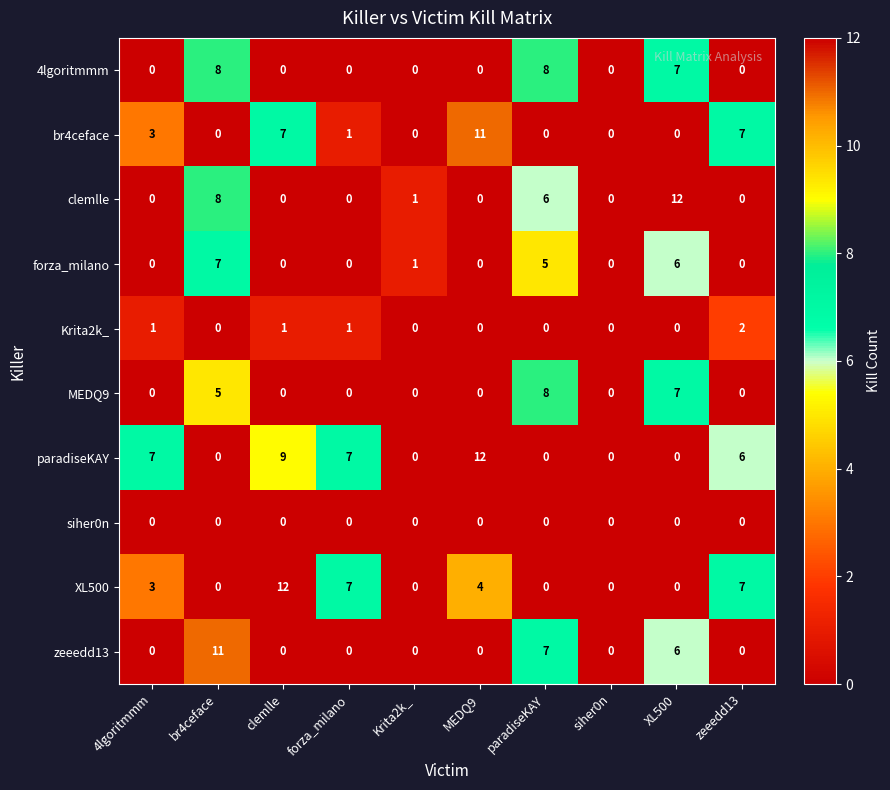

Which category has the highest value in the forza_milano series?

br4ceface